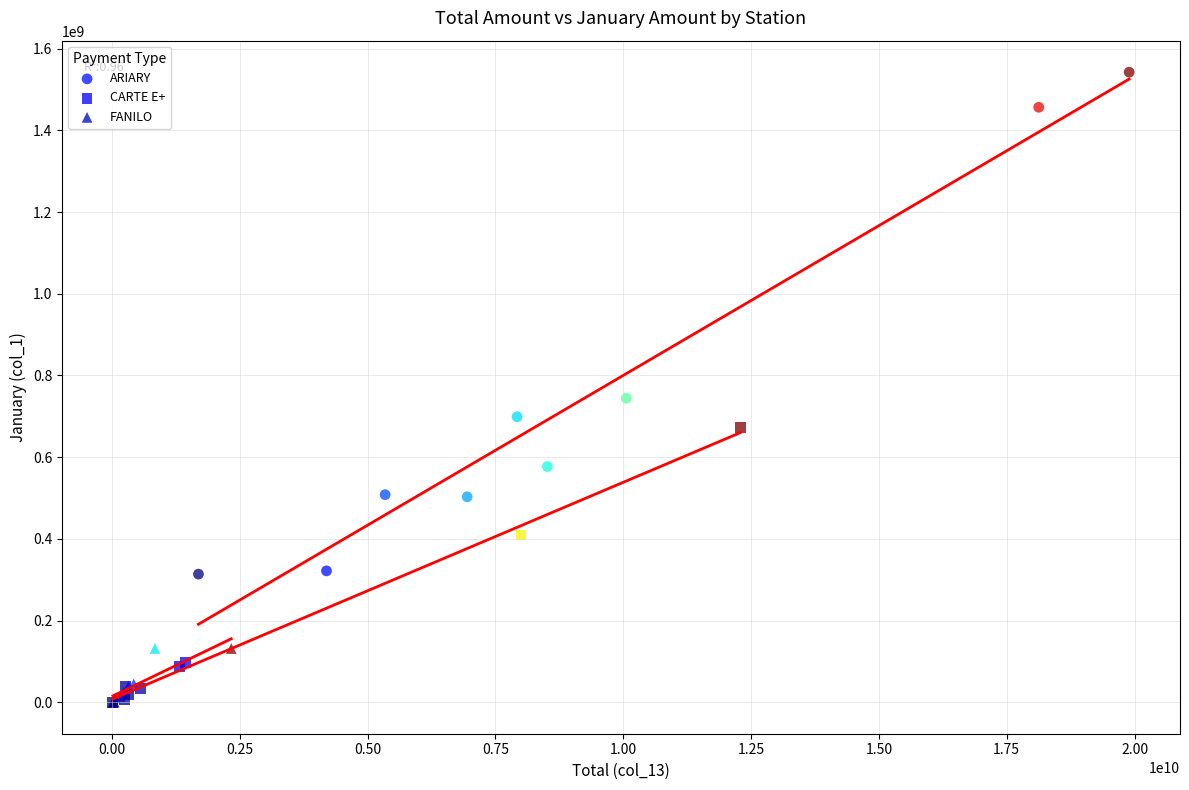

What are all the series names shown in the legend?

ARIARY, CARTE E+, FANILO